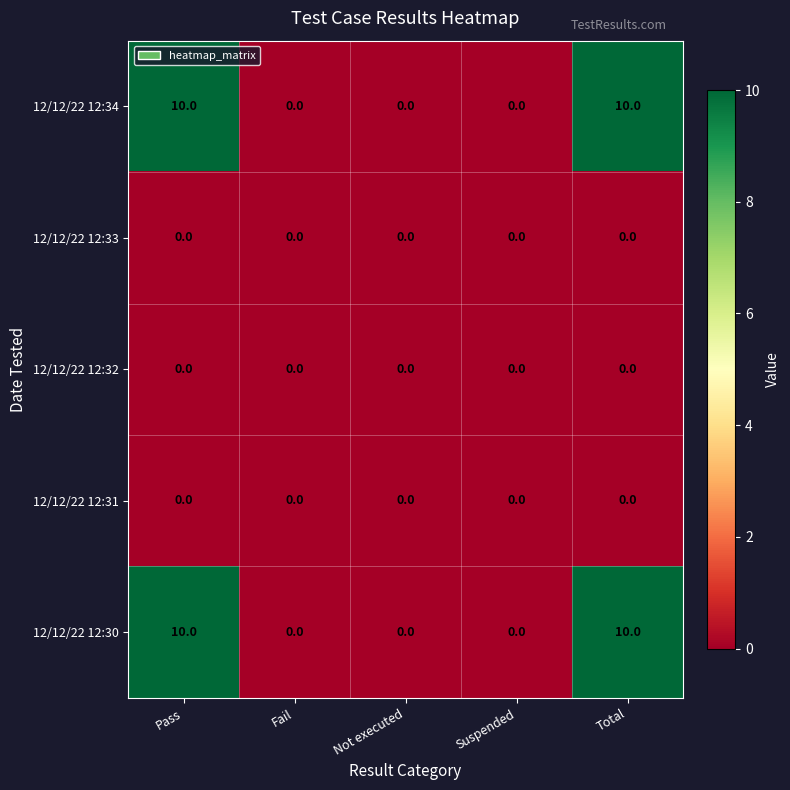

What is the spread (max minus min) of values at Total?

10